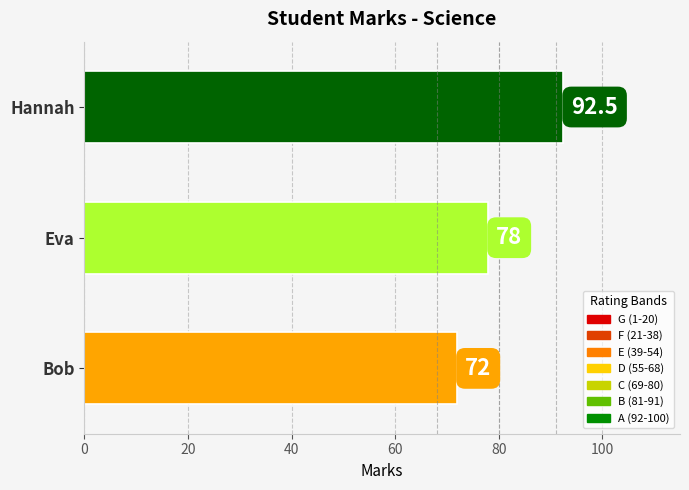

List the labels in order of value, smallest first.

Bob, Eva, Hannah